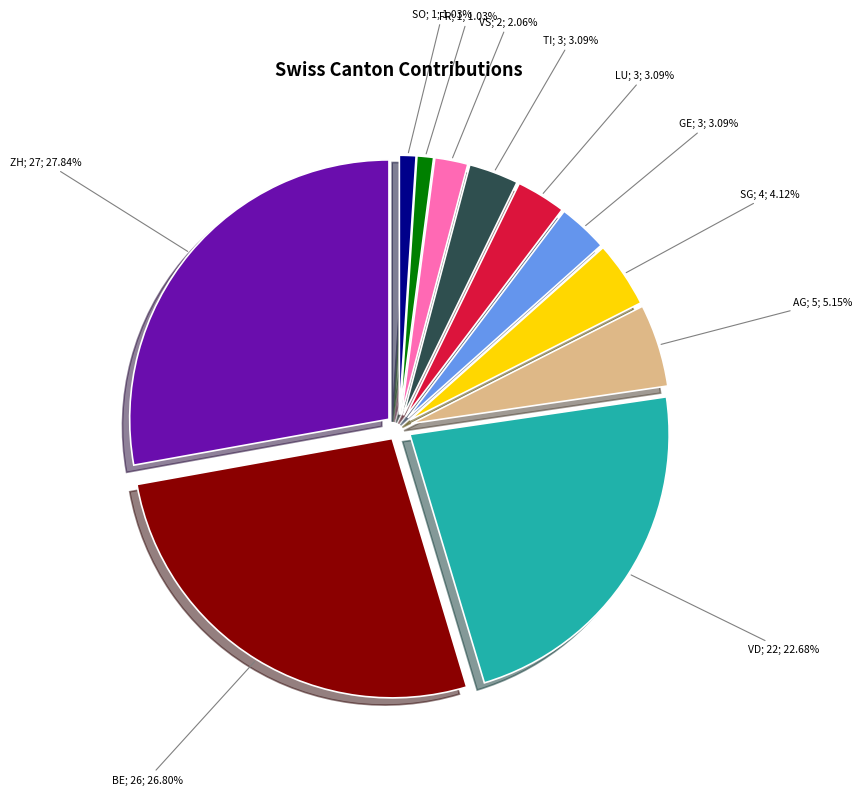

How many slices are in this pie chart?

11